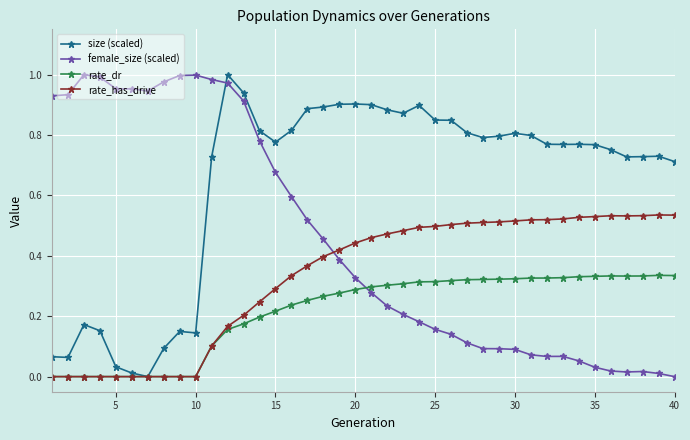

How many times do female_size (scaled) and size (scaled) cross each other?

1